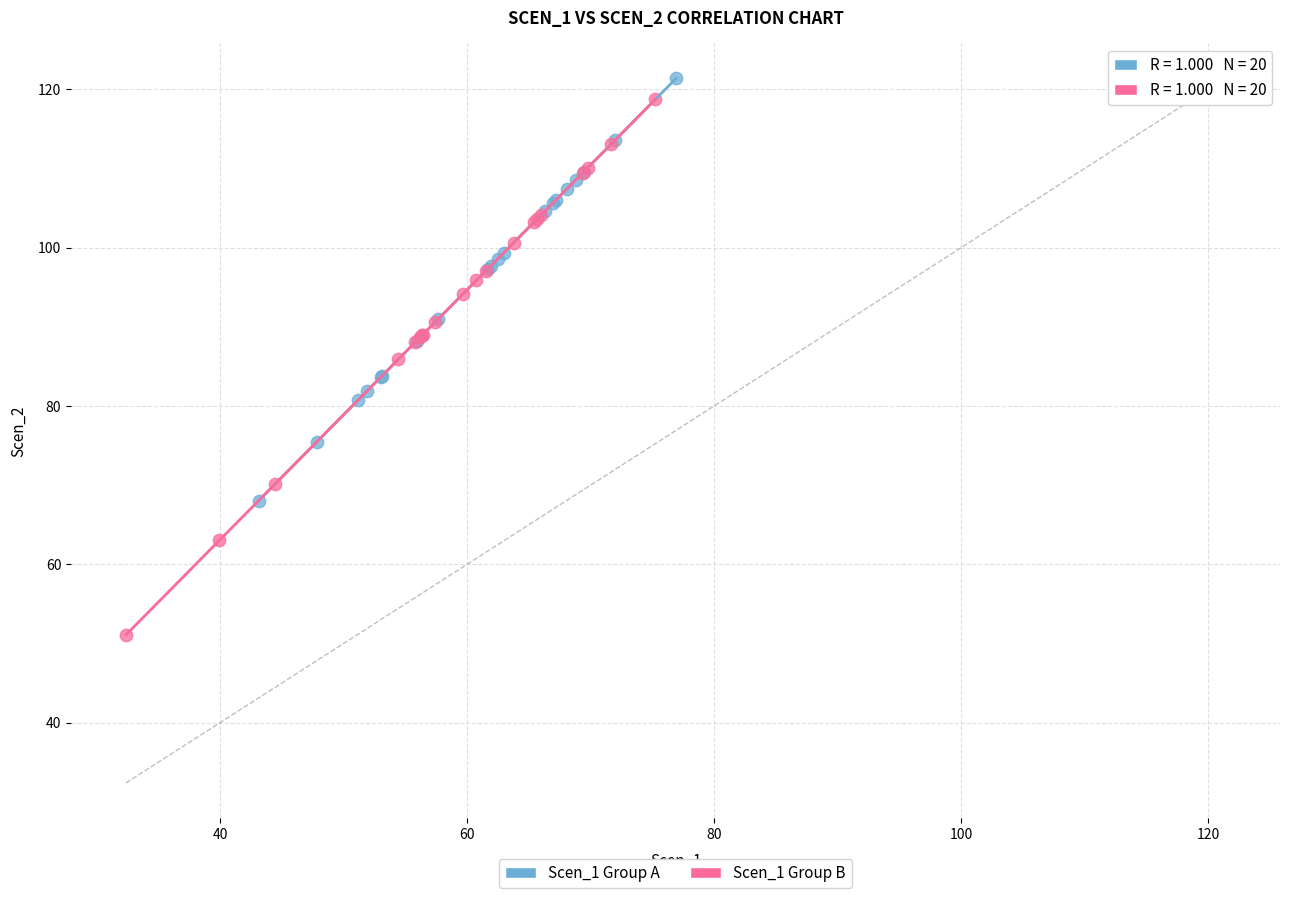

Which series contains the lowest Y value?

Scen_1 Group B